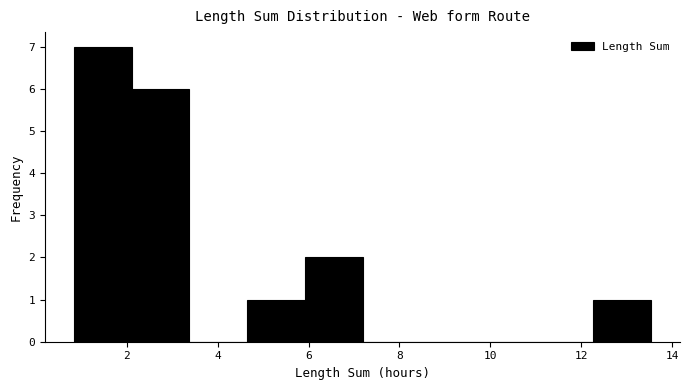

Over which range of the x-axis is the bar tallest?

0.8 to 2.2